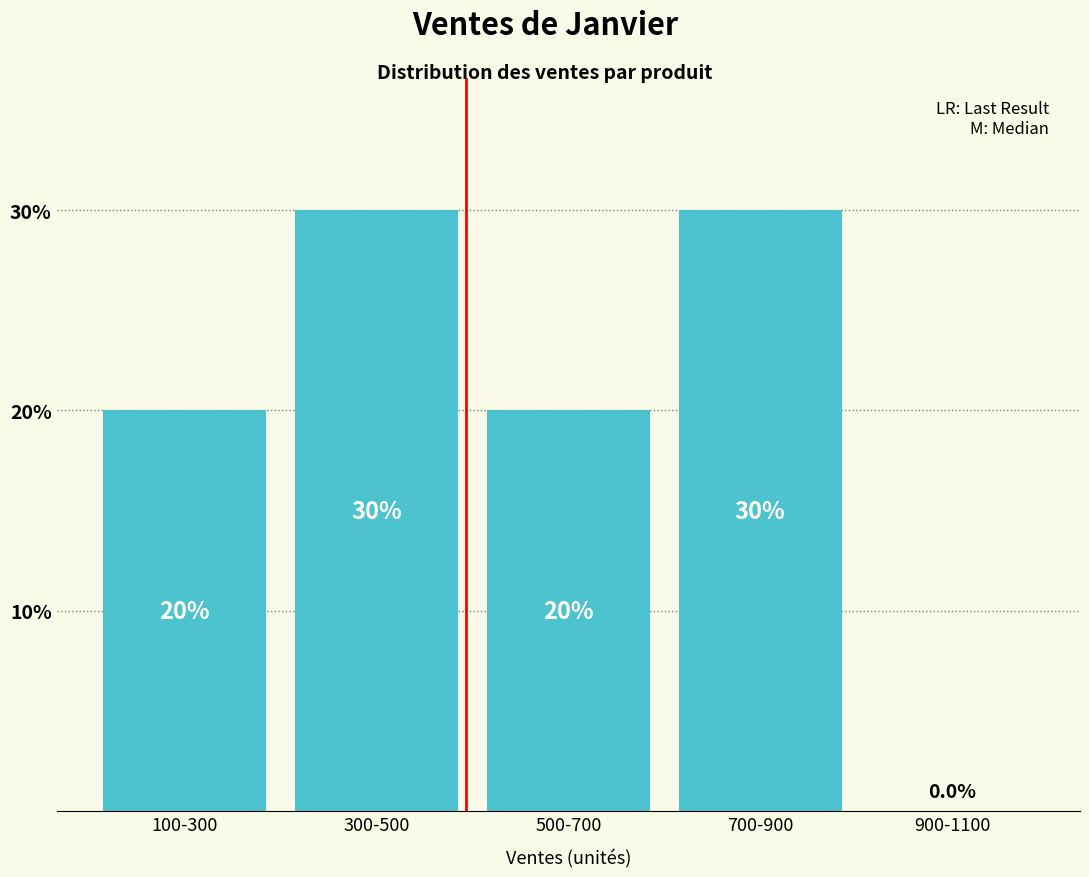

Reading left to right, extract all data points from this chart.

100-300=20	300-500=30	500-700=20	700-900=30	900-1100=0